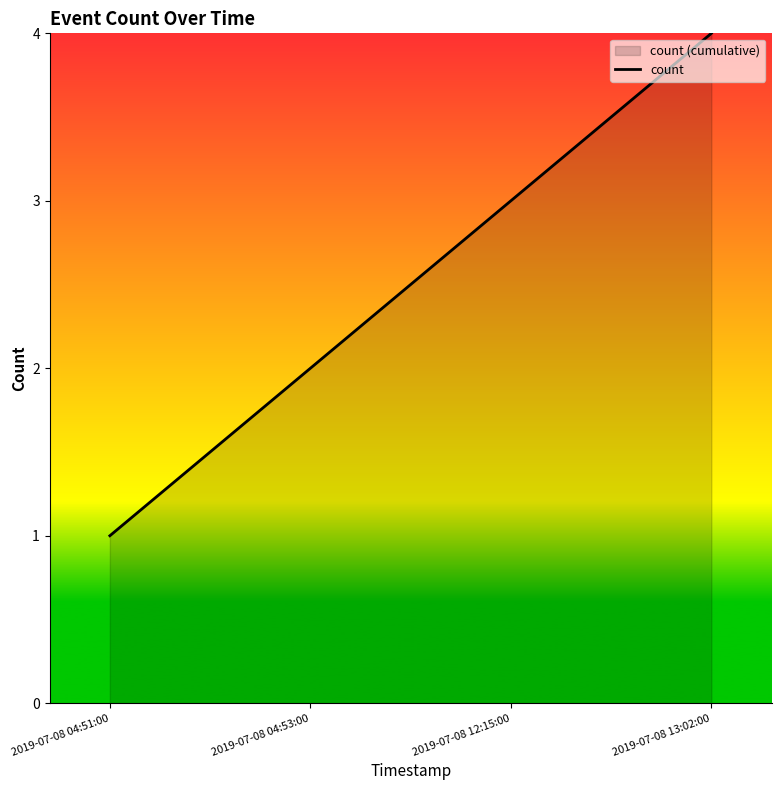

At which label does the data first exceed 3?

2019-07-08 13:02:00